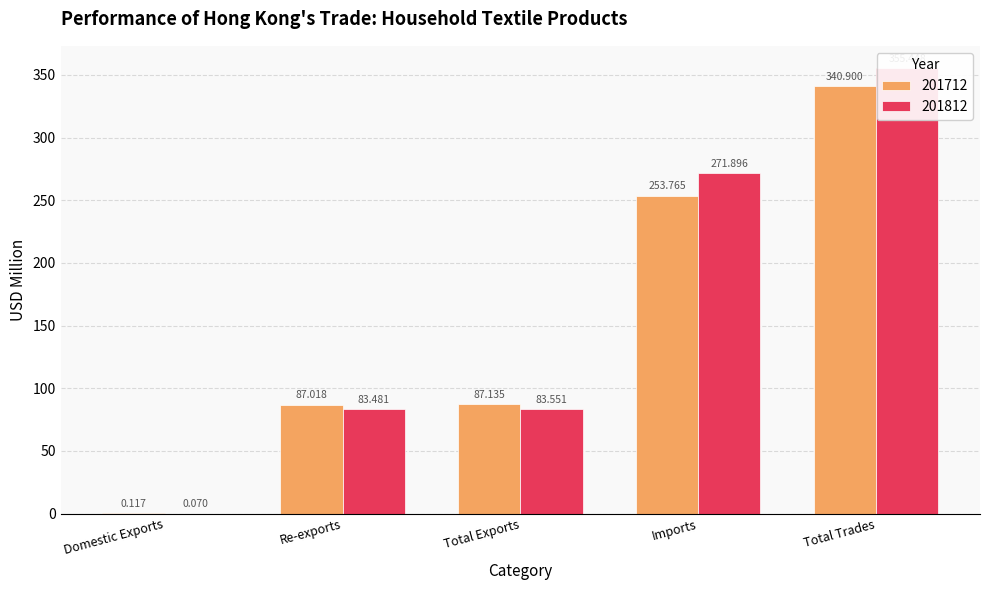

What is the minimum value shown in the chart?

0.1